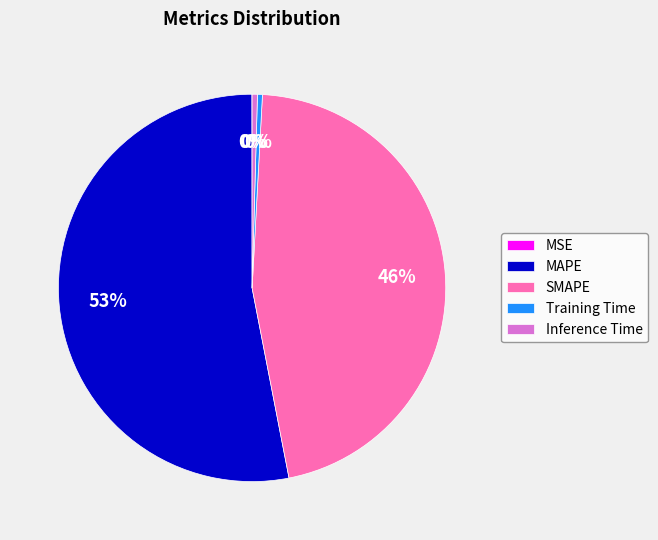

Is MAPE the majority of the pie?

Yes